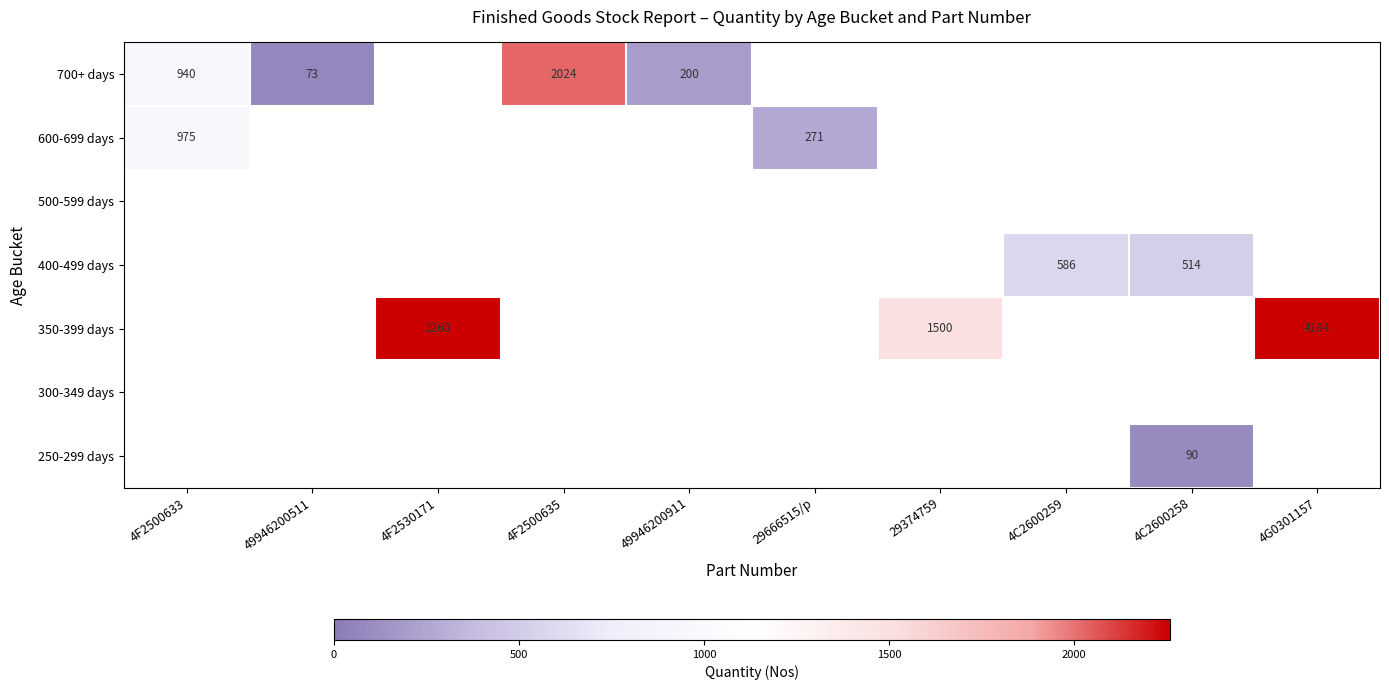

True or false: 350-399 days has a value of 1500 at 29374759.

True